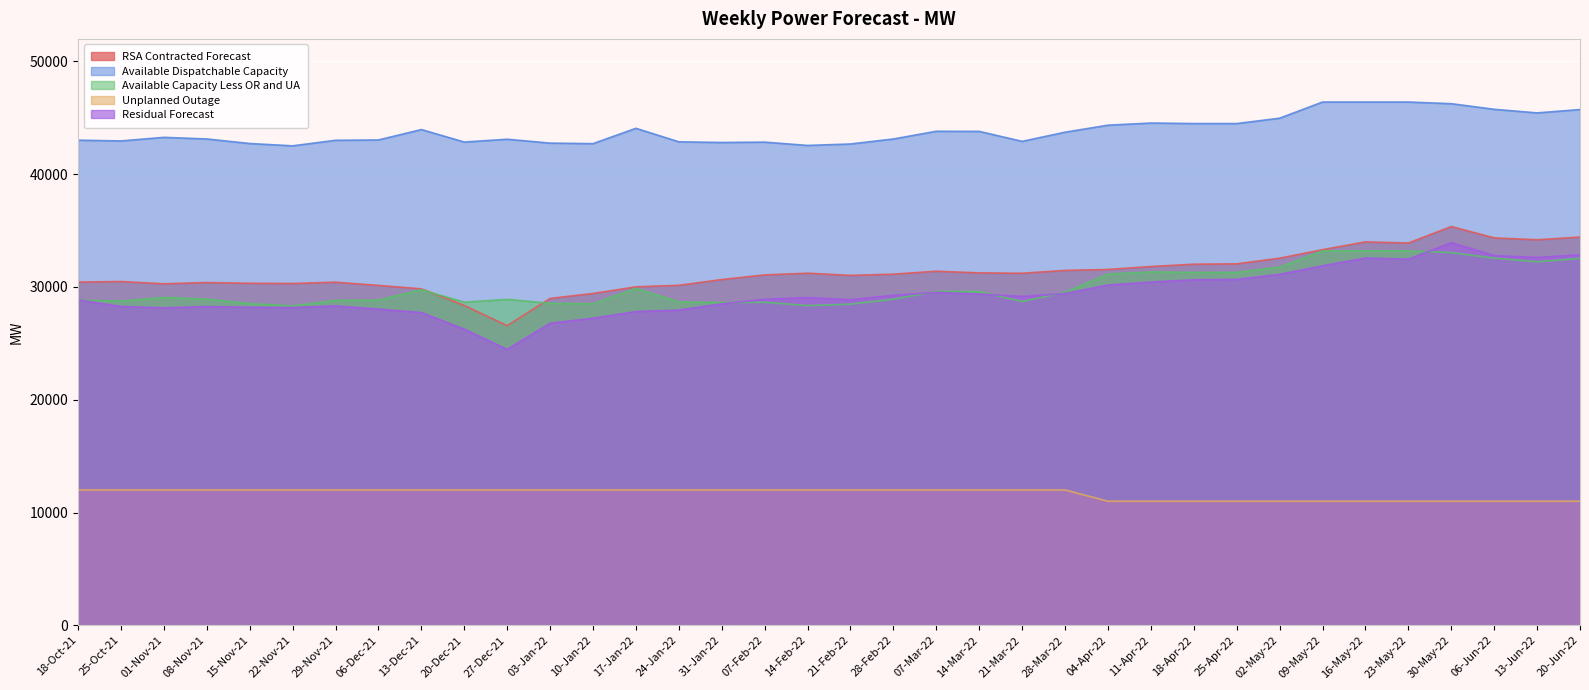

How many values in the RSA Contracted Forecast series exceed 31137?

17